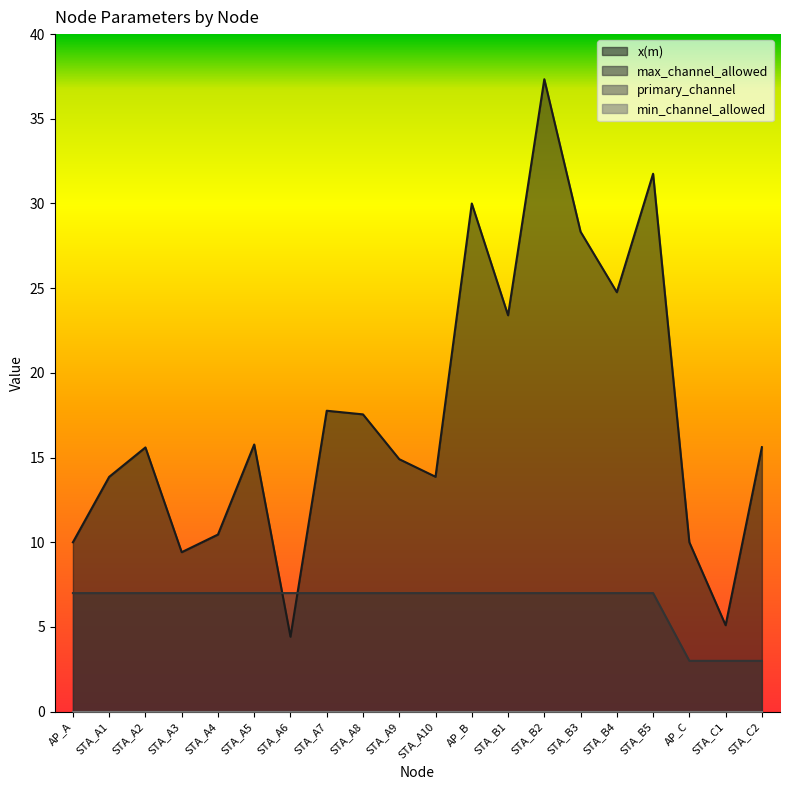

What is the average value of the x(m) series?

17.5